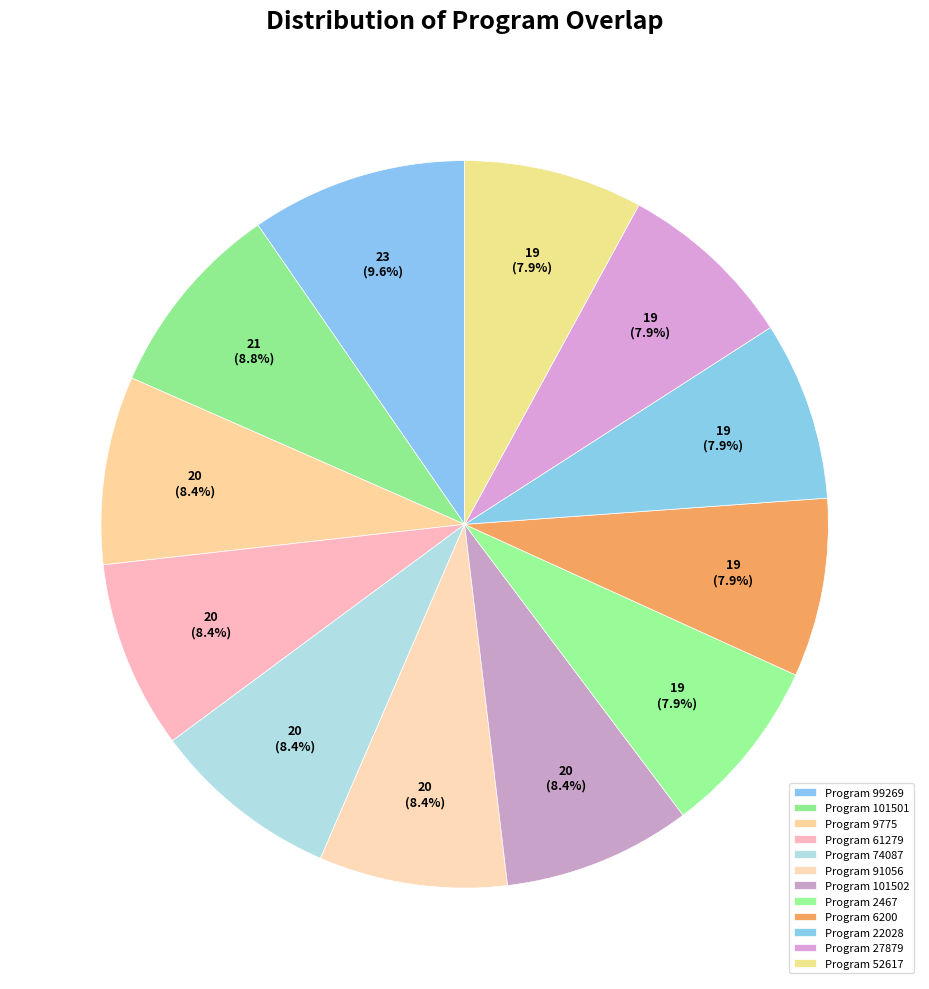

To the nearest percent, what is the difference between the largest and smallest slice percentages?

2%